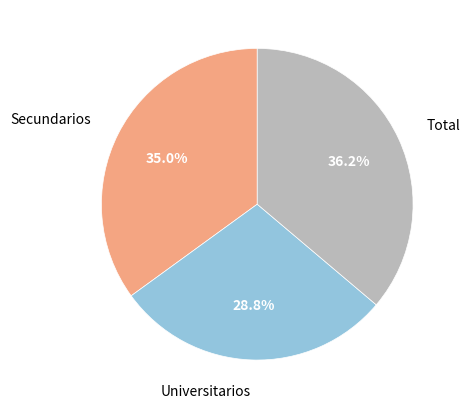

Count the number of slices in the pie.

3